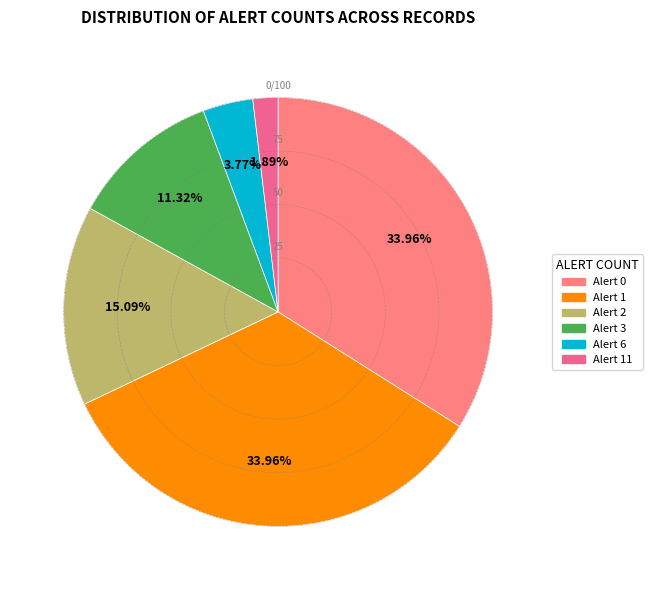

How many slices are in this pie chart?

6